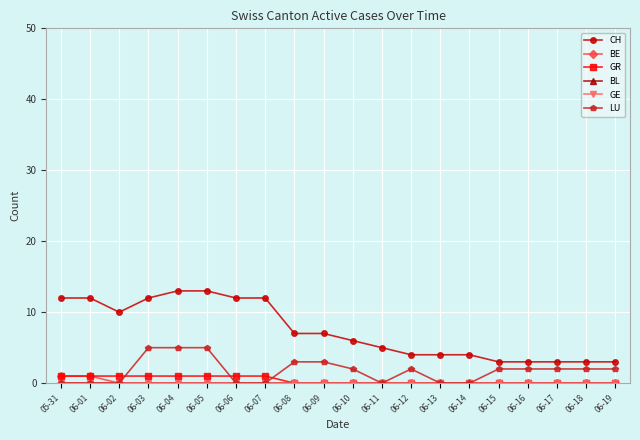

What is the sum of all LU values?

35